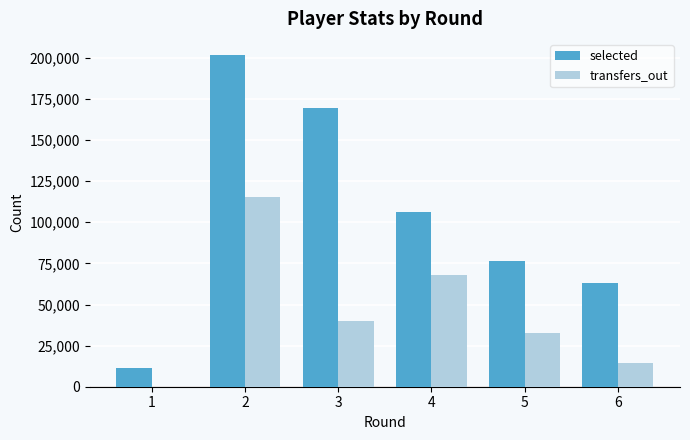

At which label does selected first exceed 106496?

2